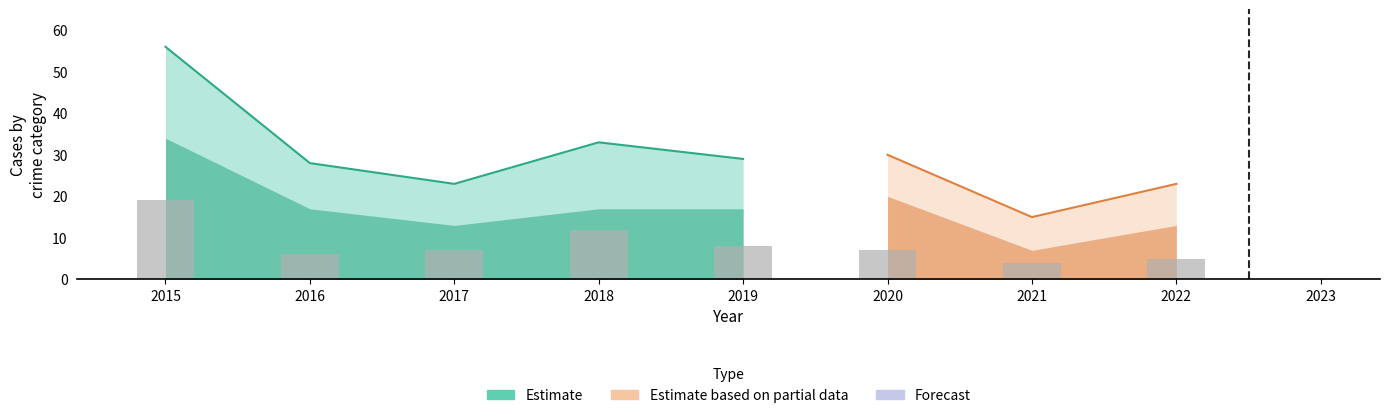

True or false: Theft has a value of 10 at 2020.

False